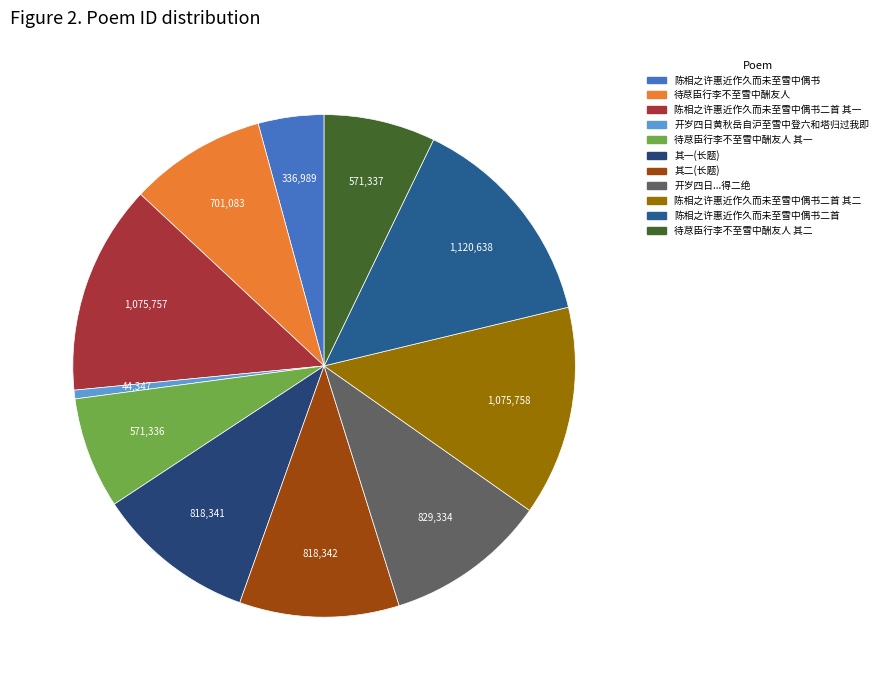

Count the number of slices in the pie.

11